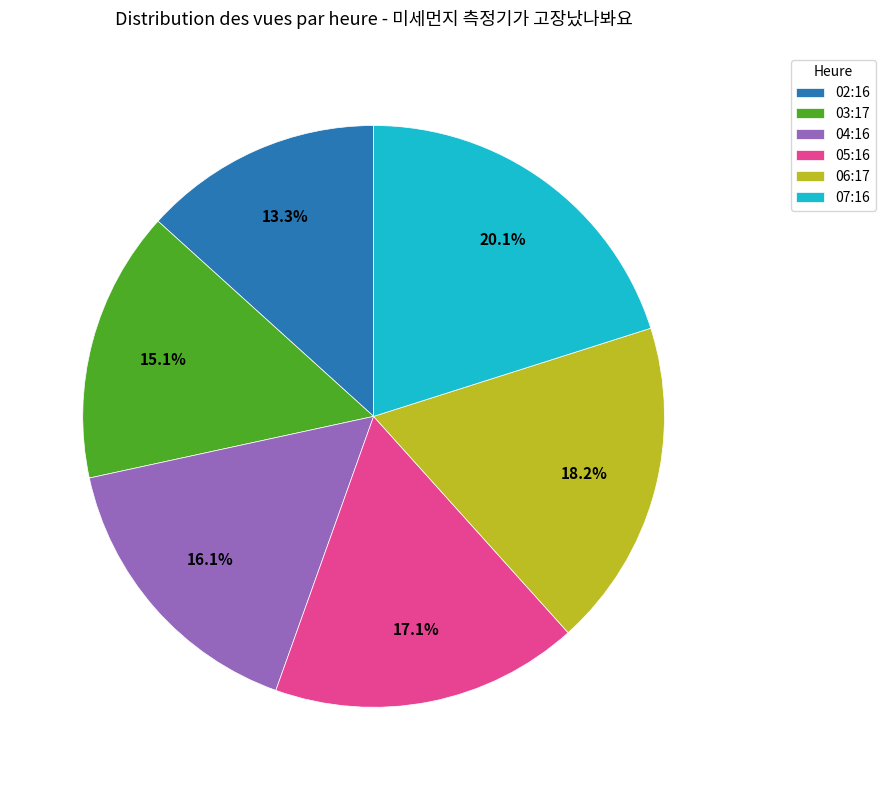

Count the number of slices in the pie.

6